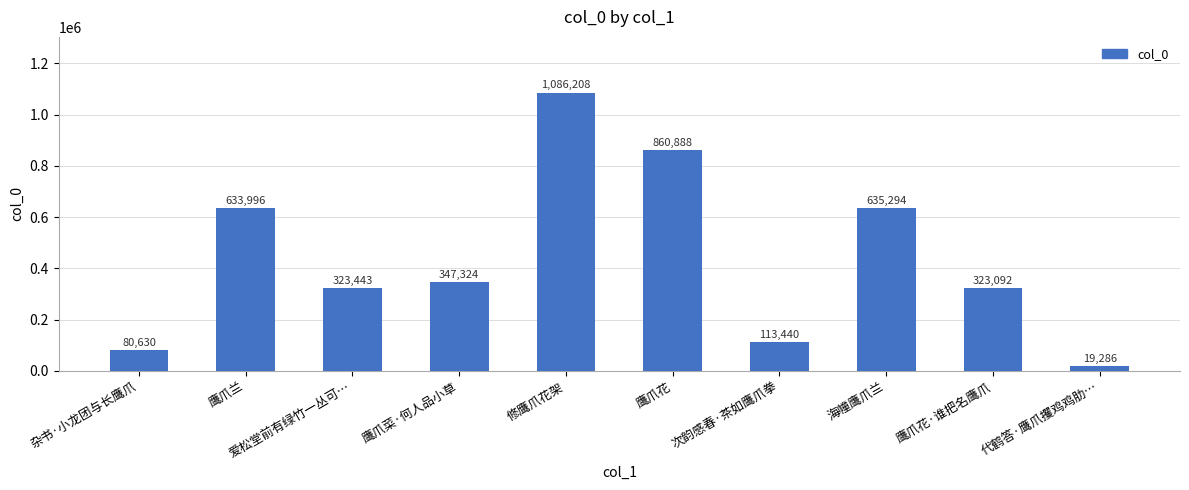

List the labels in order of value, largest first.

修鹰爪花架, 鹰爪花, 海幢鹰爪兰, 鹰爪兰, 鹰爪菜·何人品小草, 爱松堂前有绿竹一丛可…, 鹰爪花·谁把名鹰爪, 次韵感春·茶如鹰爪拳, 杂书·小龙团与长鹰爪, 代鹤答·鹰爪攫鸡鸡肋…